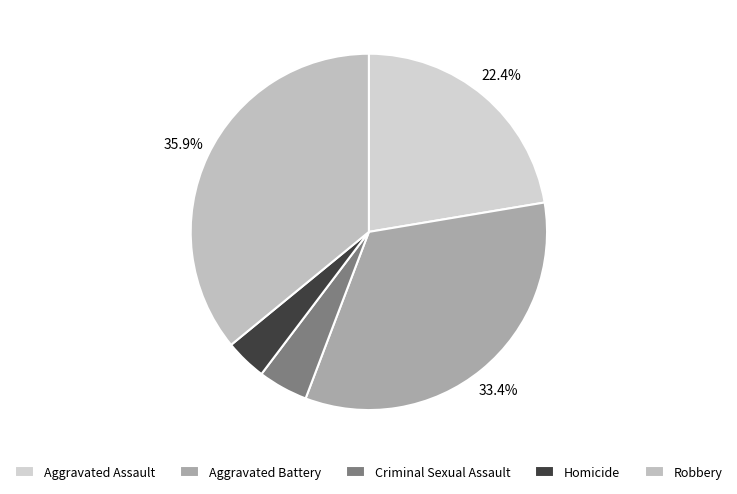

Does any single category account for the majority?

No